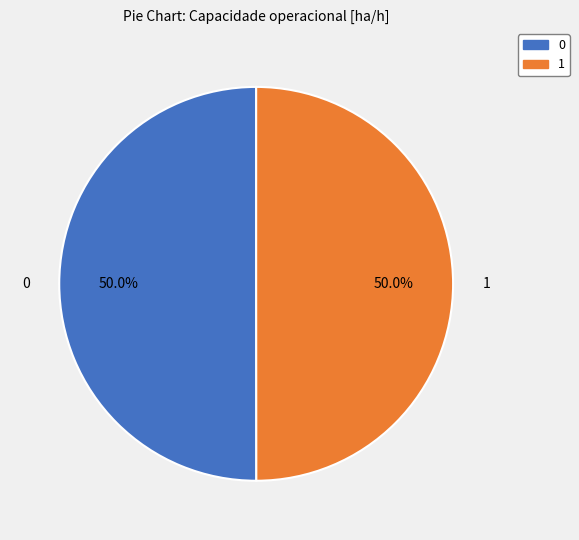

Count the number of slices in the pie.

2